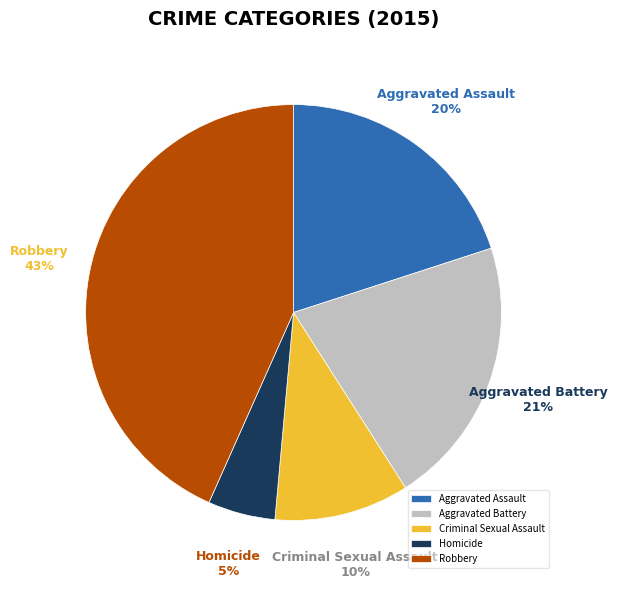

The Homicide slice represents 5% of the pie. True or false?

True